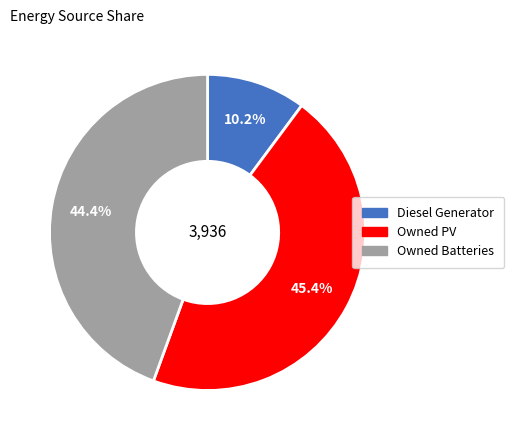

Rank the categories by value from highest to lowest.

Owned PV, Owned Batteries, Diesel Generator